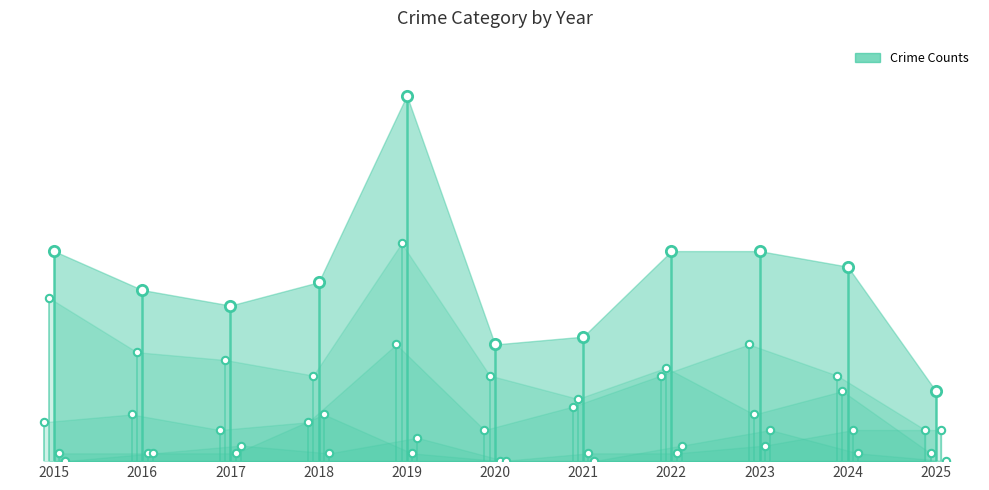

What is the total value across all series at 2022?

53